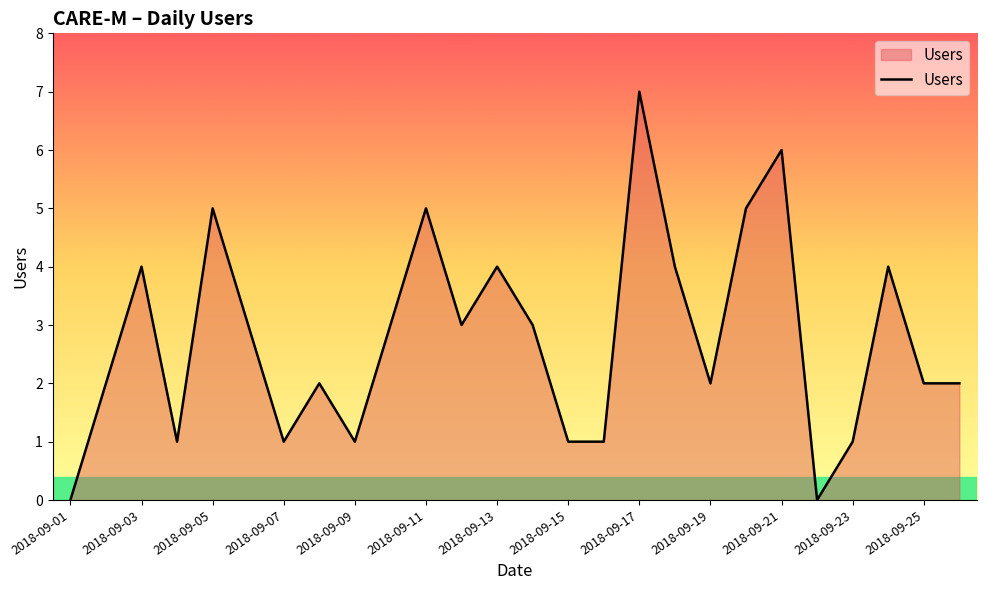

What is the difference between the maximum and minimum values?

7